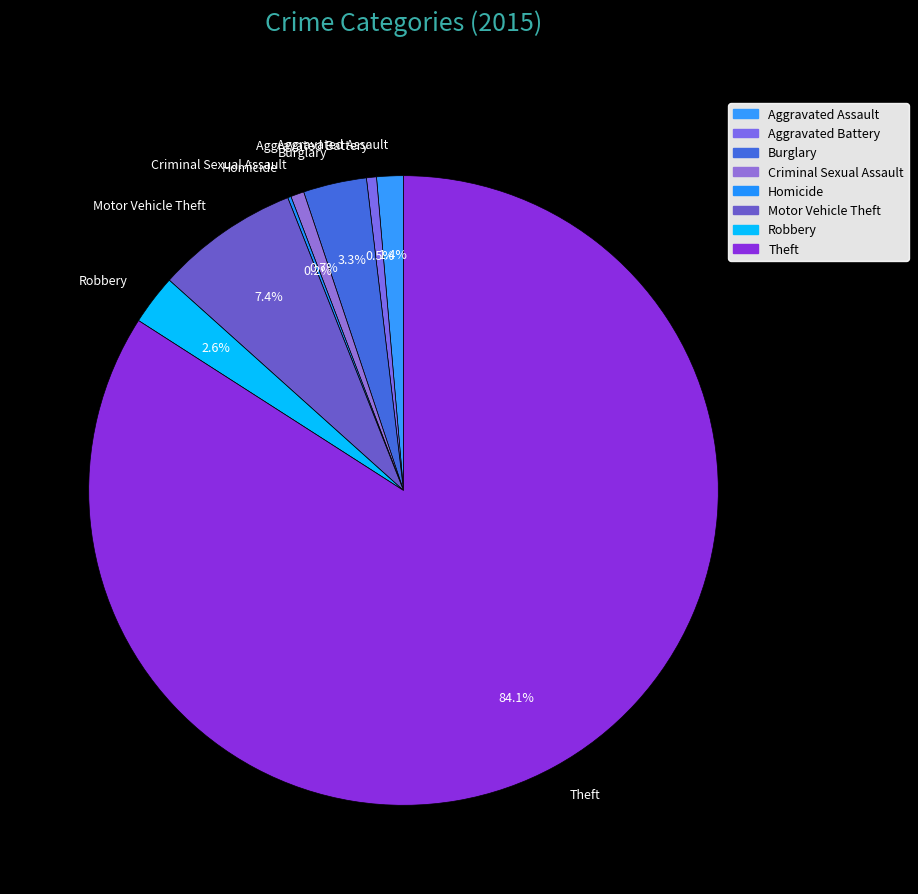

Which has a higher value, Criminal Sexual Assault or Aggravated Assault?

Aggravated Assault